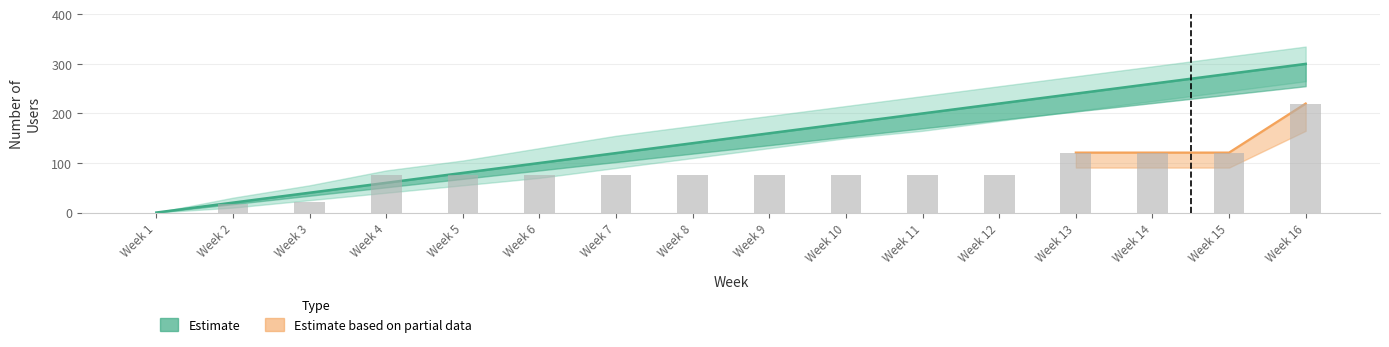

Reading right to left, extract all data points from this chart.

Est. Users: Week 16=300	Week 15=280	Week 14=260	Week 13=240	Week 12=220	Week 11=200	Week 10=180	Week 9=160	Week 8=140	Week 7=120	Week 6=100	Week 5=80	Week 4=60	Week 3=40	Week 2=20	Week 1=0
Actual Users: Week 16=220	Week 15=121	Week 14=121	Week 13=121	Week 12=76	Week 11=76	Week 10=76	Week 9=76	Week 8=76	Week 7=76	Week 6=76	Week 5=76	Week 4=76	Week 3=22	Week 2=17	Week 1=0